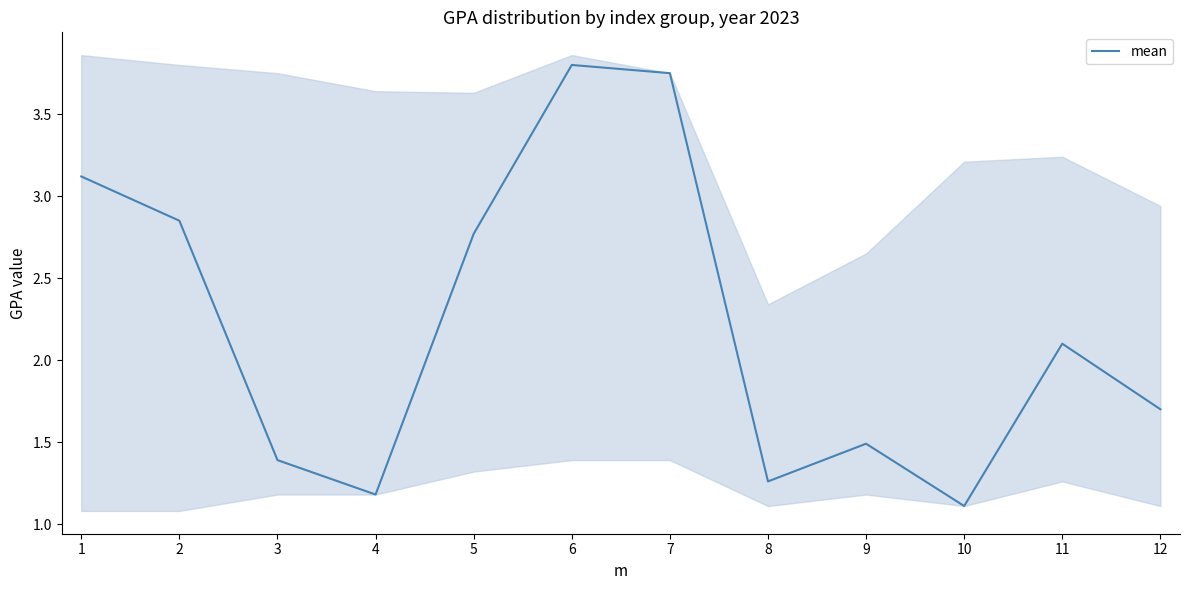

What is the ratio of the value at 8 to the value at 1?

0.4